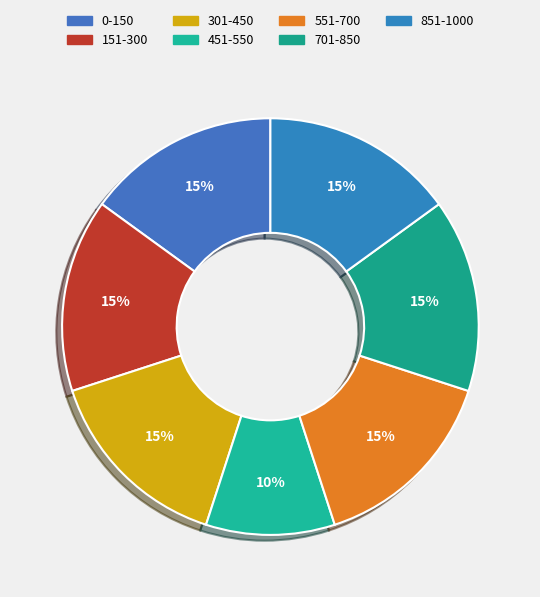

What portion of the pie excludes 451-550?

90.0%